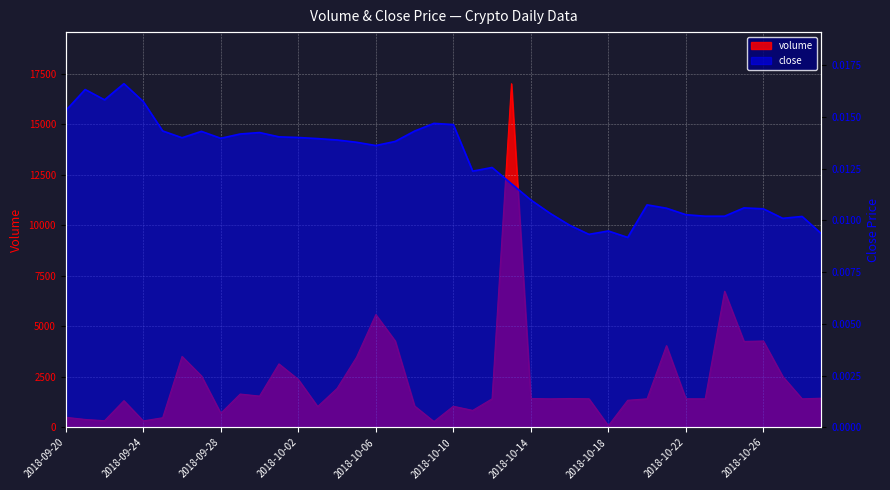

At which category does volume reach its first local valley?

2018-09-22